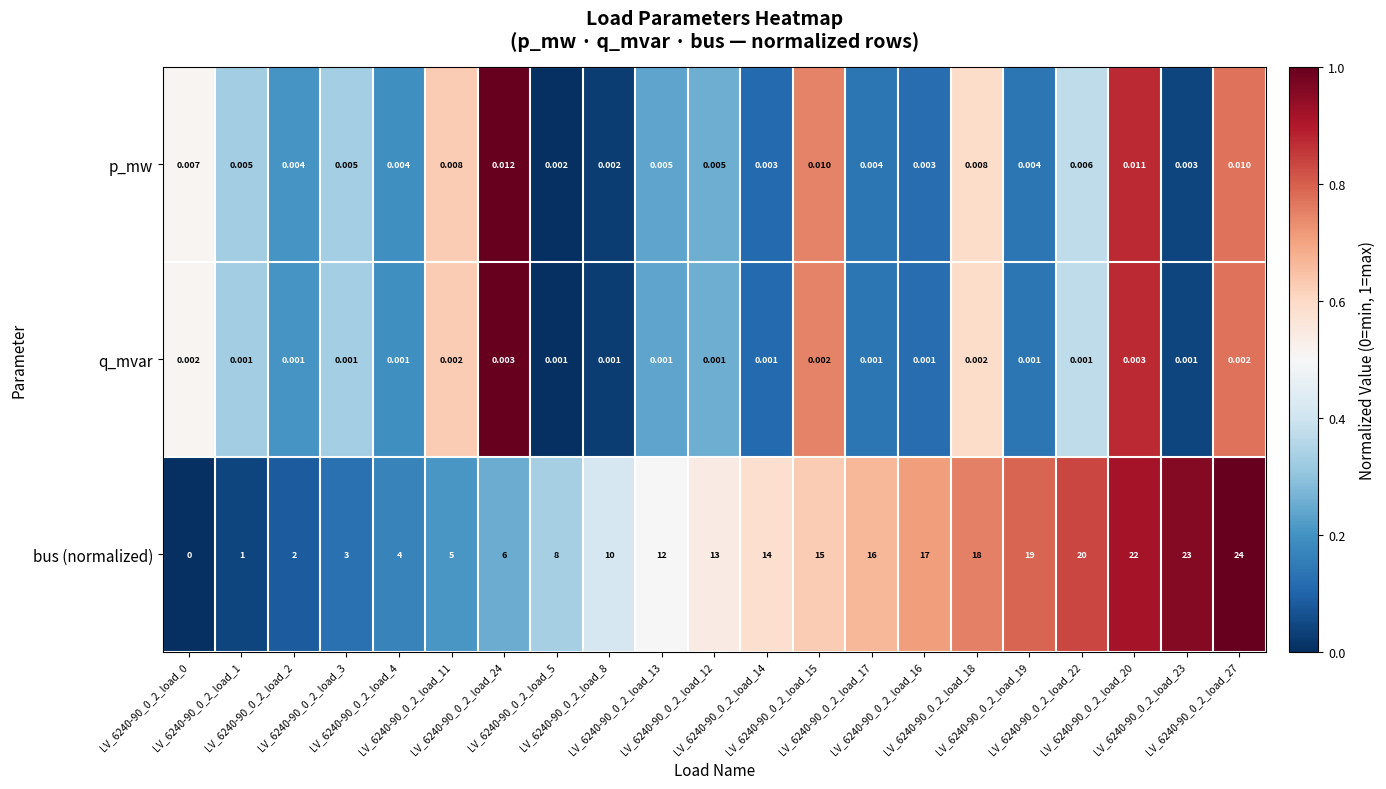

Which series has the largest range (max minus min)?

bus (normalized)